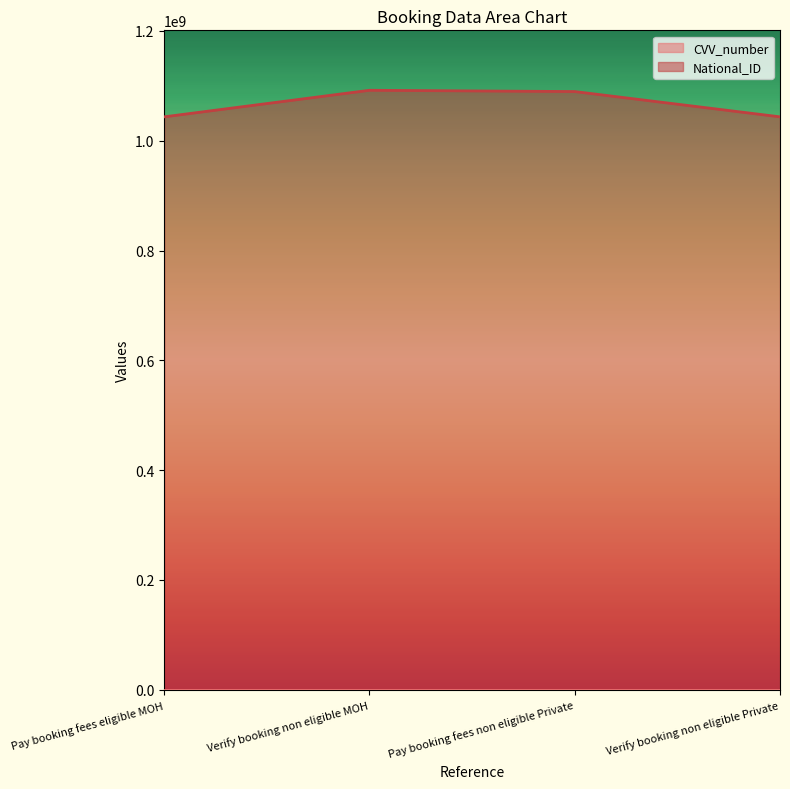

List the labels in order of value, smallest first.

Pay booking fees eligible MOH, Verify booking non eligible Private, Pay booking fees non eligible Private, Verify booking non eligible MOH